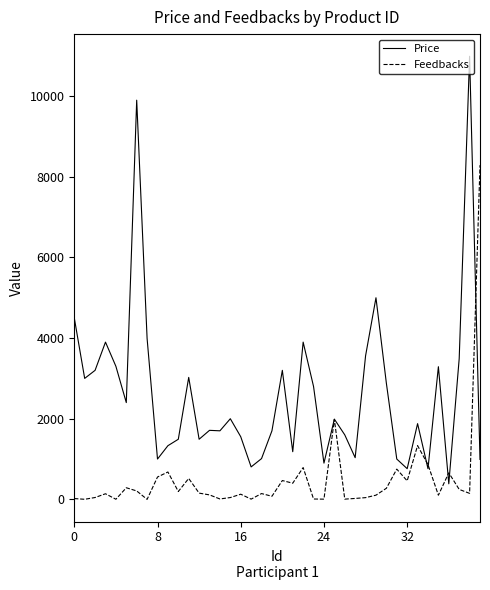

Rank the series by their average value, from lowest to highest.

Feedbacks, Price